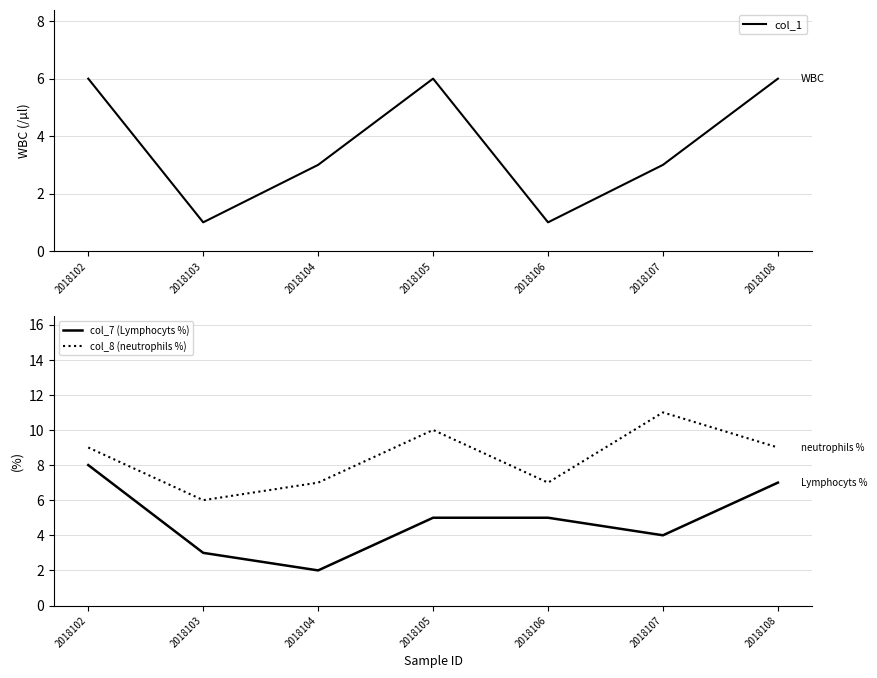

At how many categories does at least one series exceed 6?

6